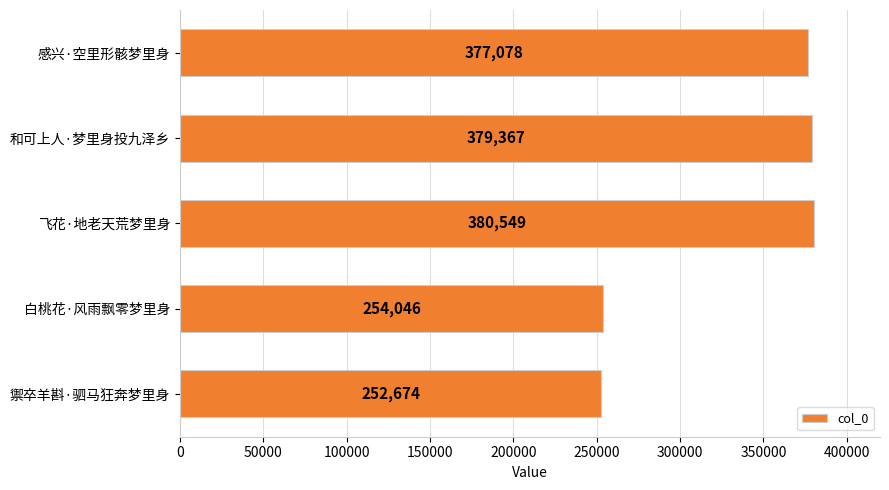

Rank the categories by value from lowest to highest.

禦卒羊斟·驷马狂奔梦里身, 白桃花·风雨飘零梦里身, 感兴·空里形骸梦里身, 和可上人·梦里身投九泽乡, 飞花·地老天荒梦里身